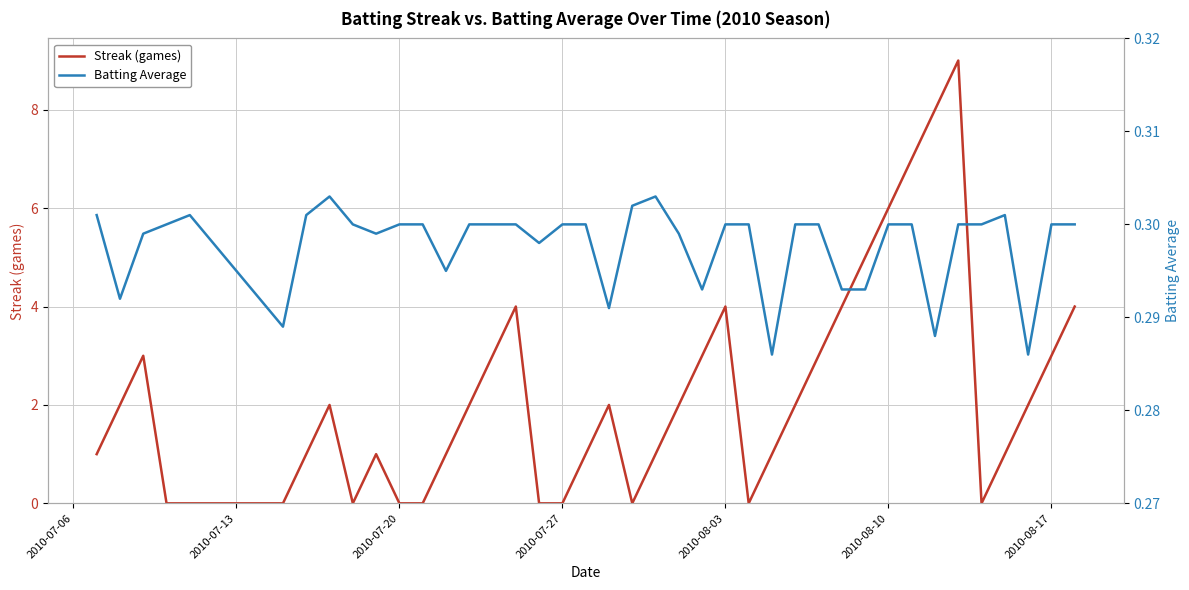

What is the maximum value for Streak (games)?

9